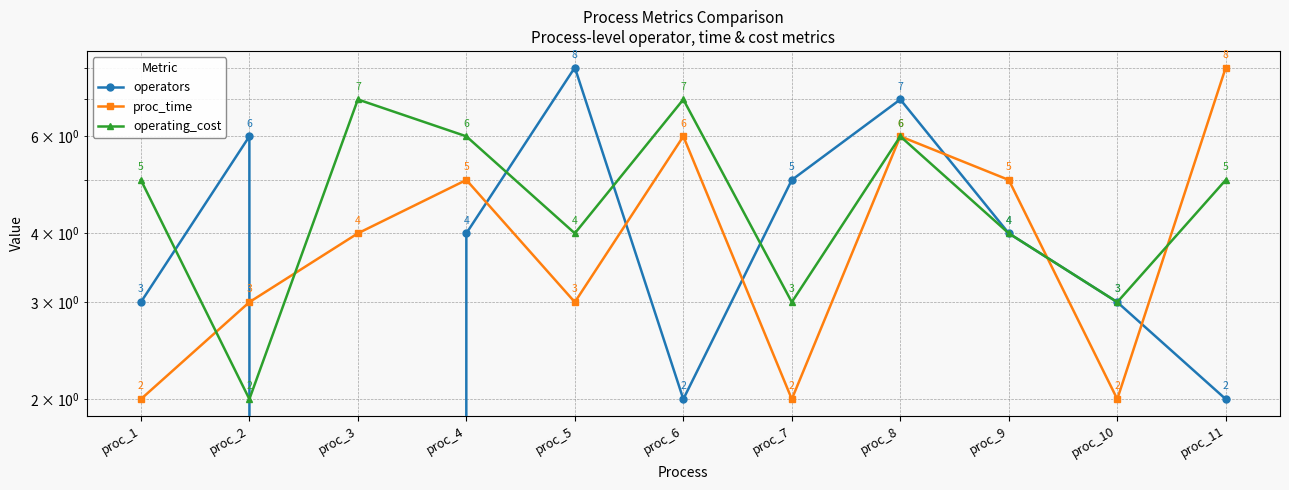

What is the average value of the operators series?

4